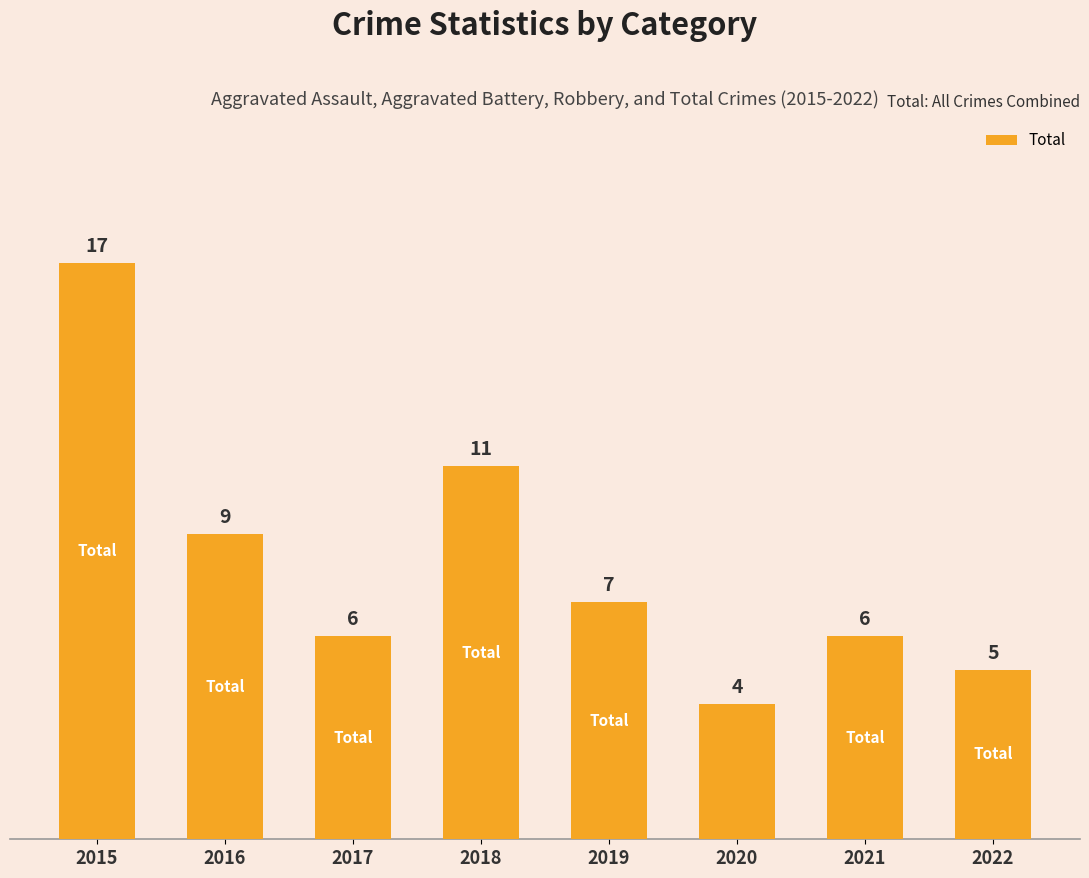

Which category has the lowest value across all series?

2020